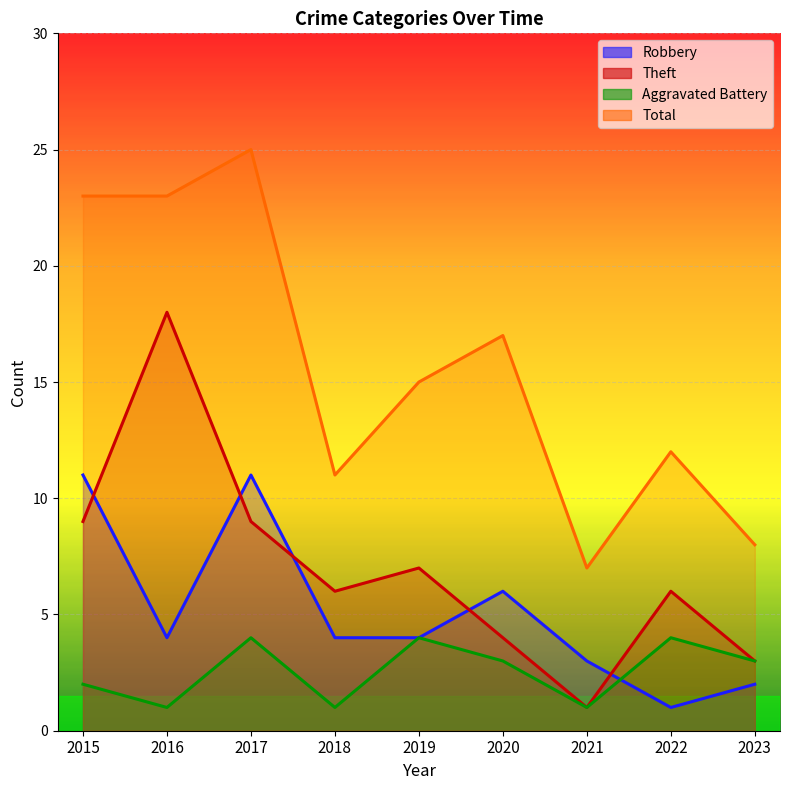

At which category does the chart reach its peak across all series?

2017